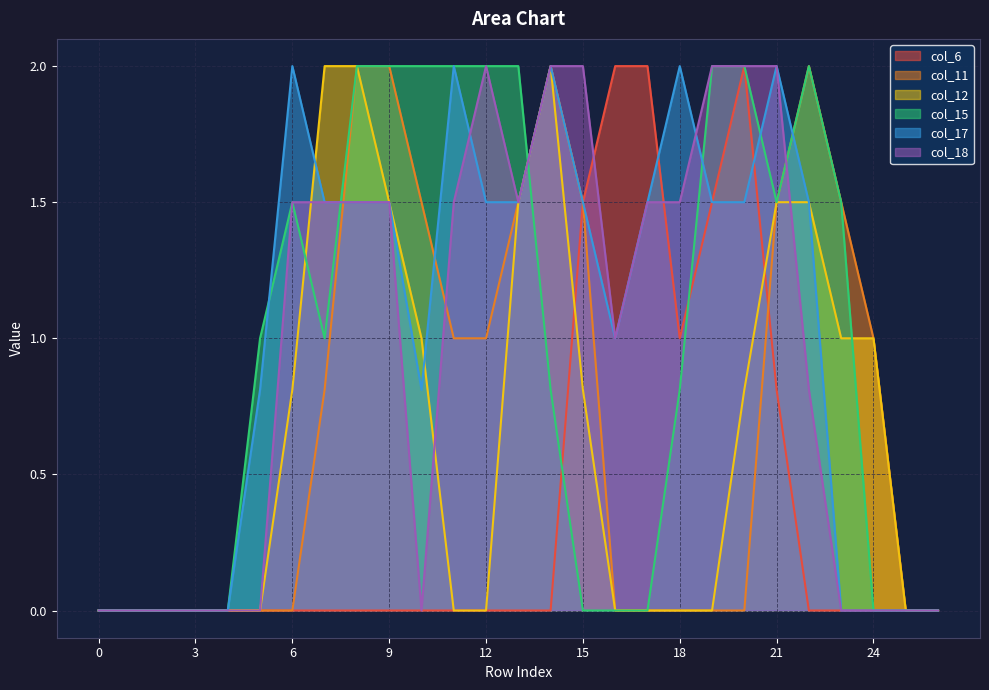

Which series has the largest total across all categories?

col_17